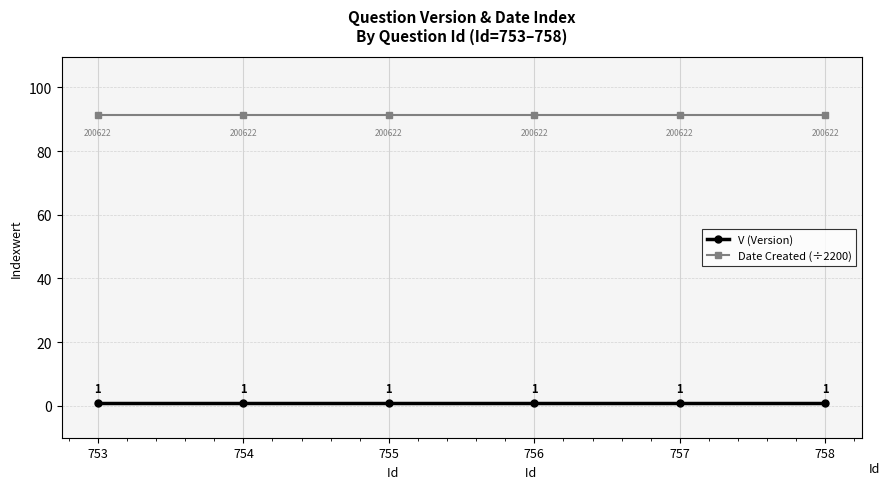

What is the value of the V (Version) point at the 4th from the left?

1.0